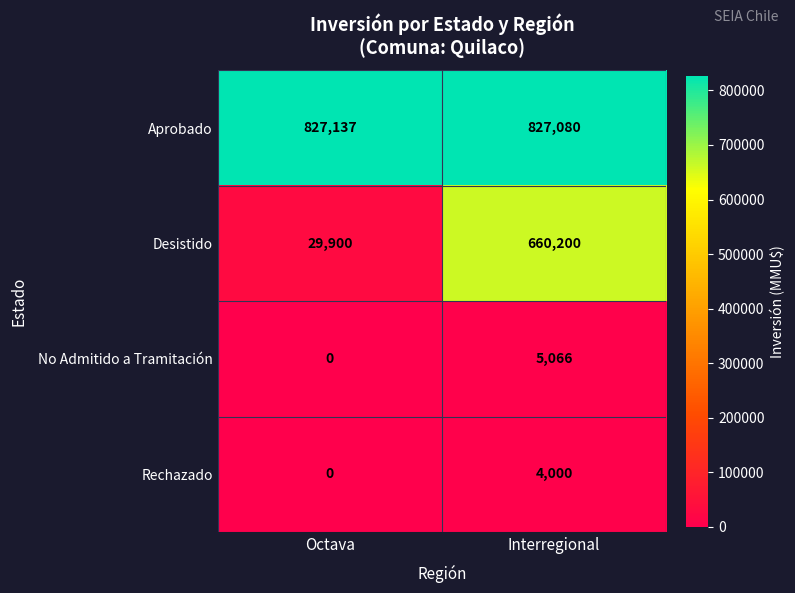

What is the difference between the No Admitido a Tramitación values at Interregional and Octava?

5066